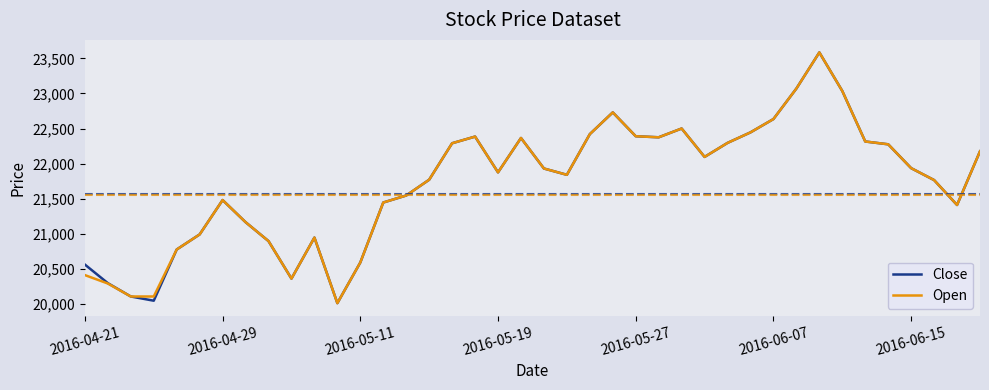

How many lines are shown in the chart?

2